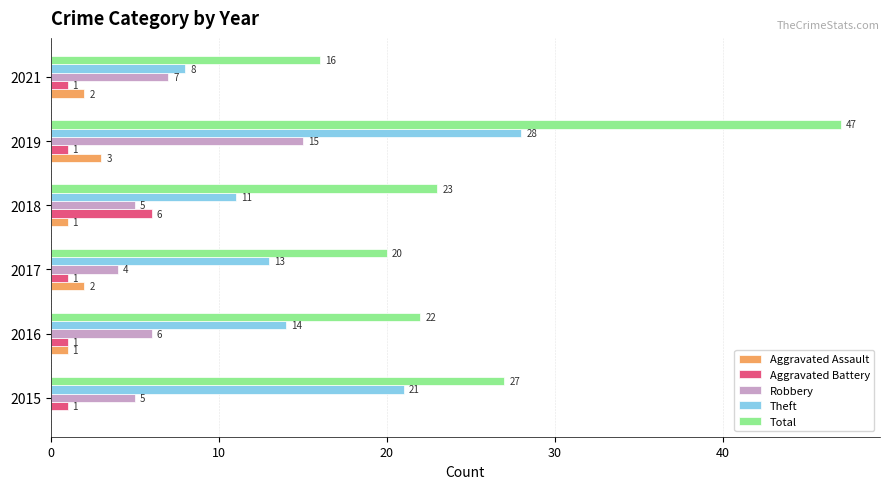

What is the sum of the Robbery values at 2018 and 2015?

10